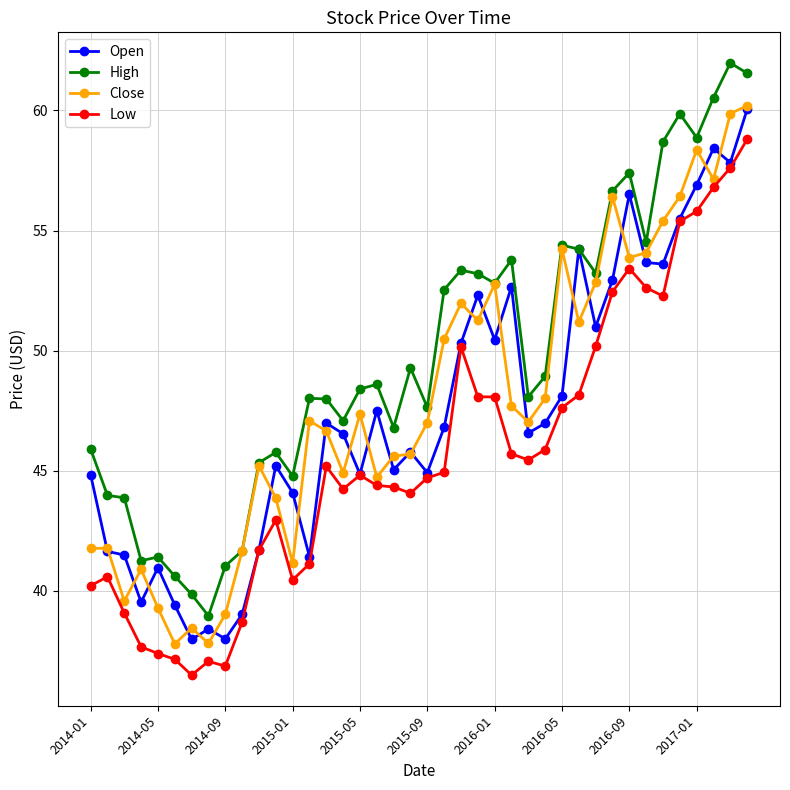

True or false: High has more than 0 points higher than both neighbors.

True